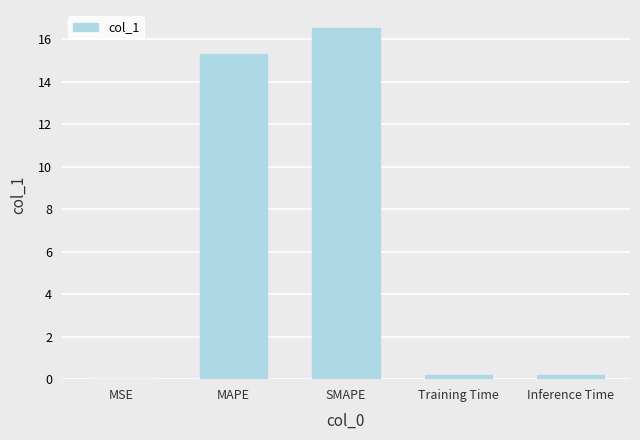

Is it true that the value at MAPE is 15.3?

True